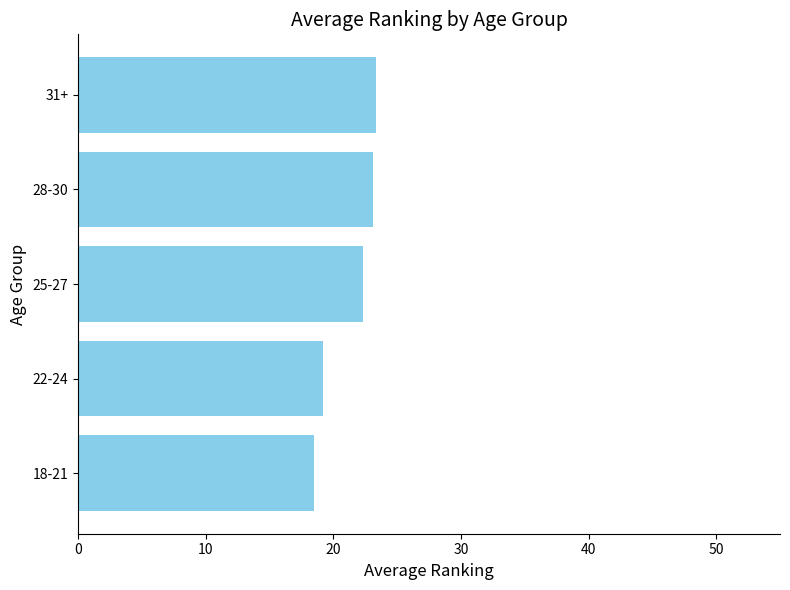

Where is the data nearest to the value 20?

22-24